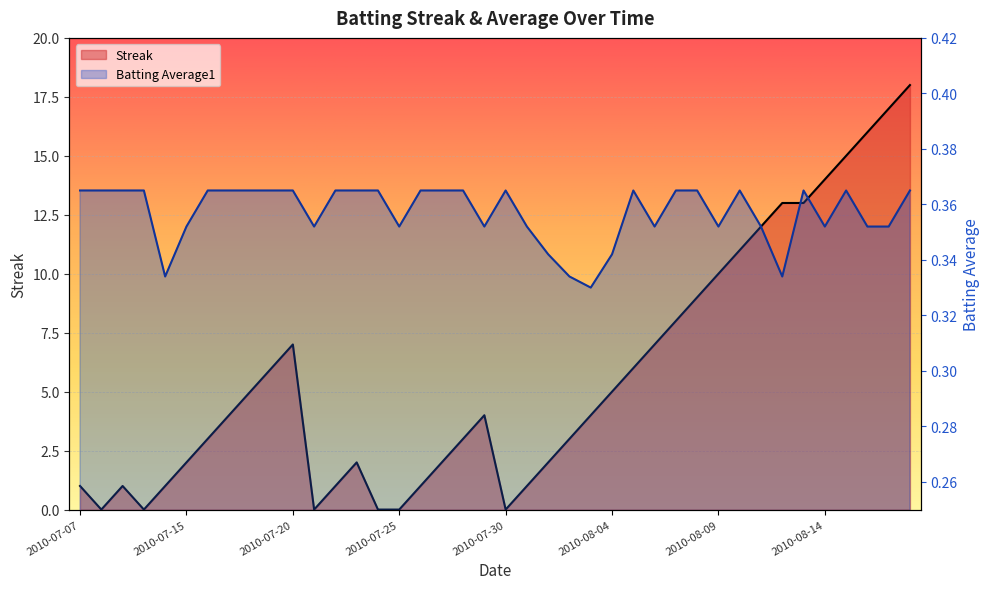

Is it true that Streak equals 5.4 at 2010-08-13?

False